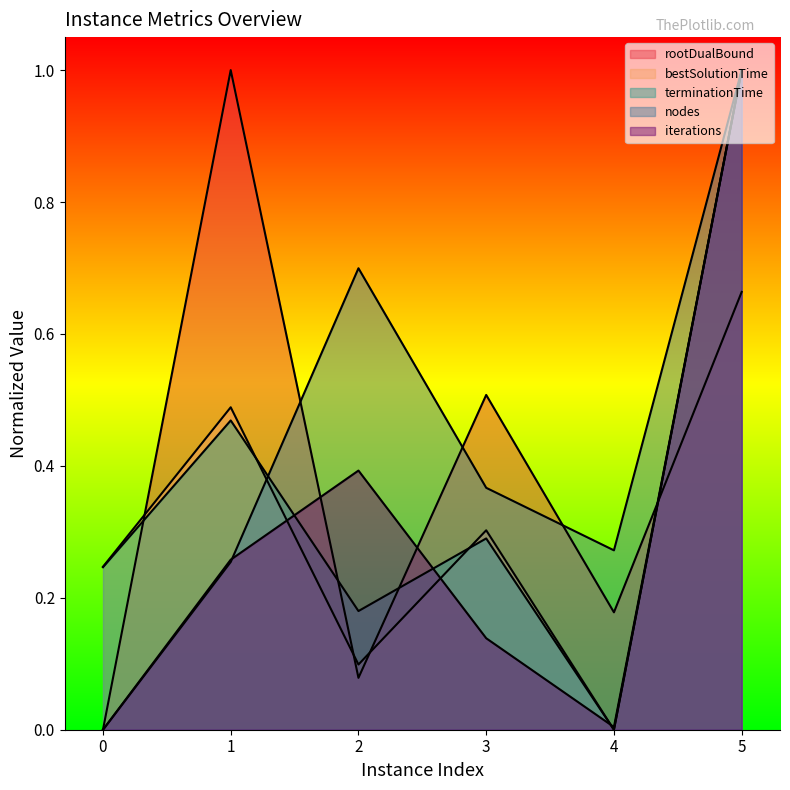

What is the sum of all nodes values?

2.6